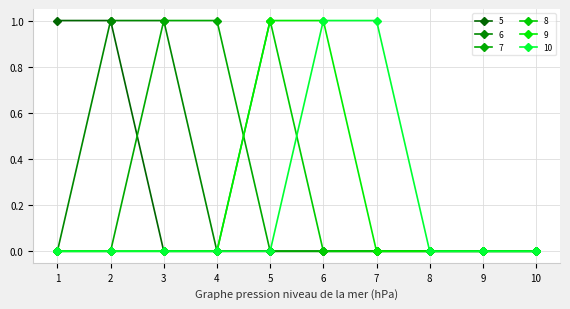

What is the greatest value displayed?

1